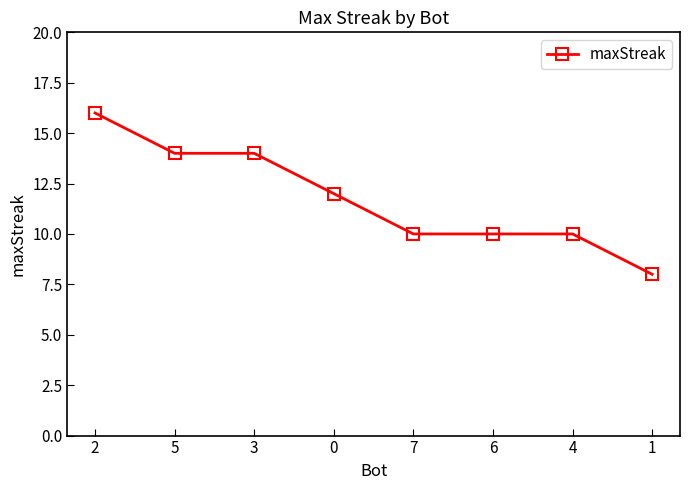

Reading right to left, what are all the values shown in this chart?

1=8	4=10	6=10	7=10	0=12	3=14	5=14	2=16